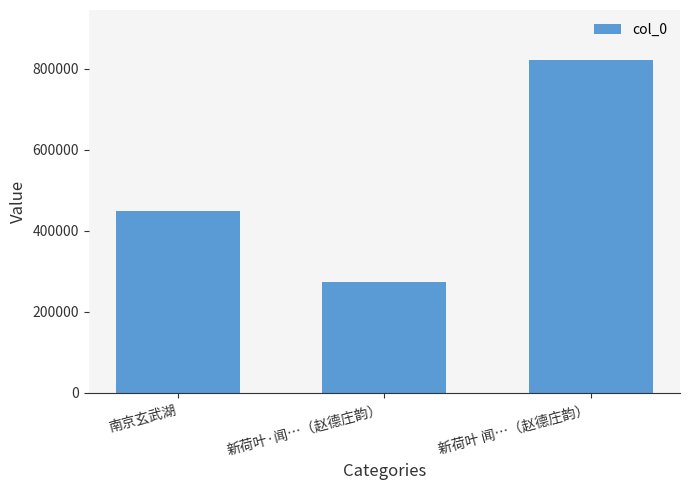

What is the difference between the values at 南京玄武湖 and 新荷叶 闻…（赵德庄韵）?

374181